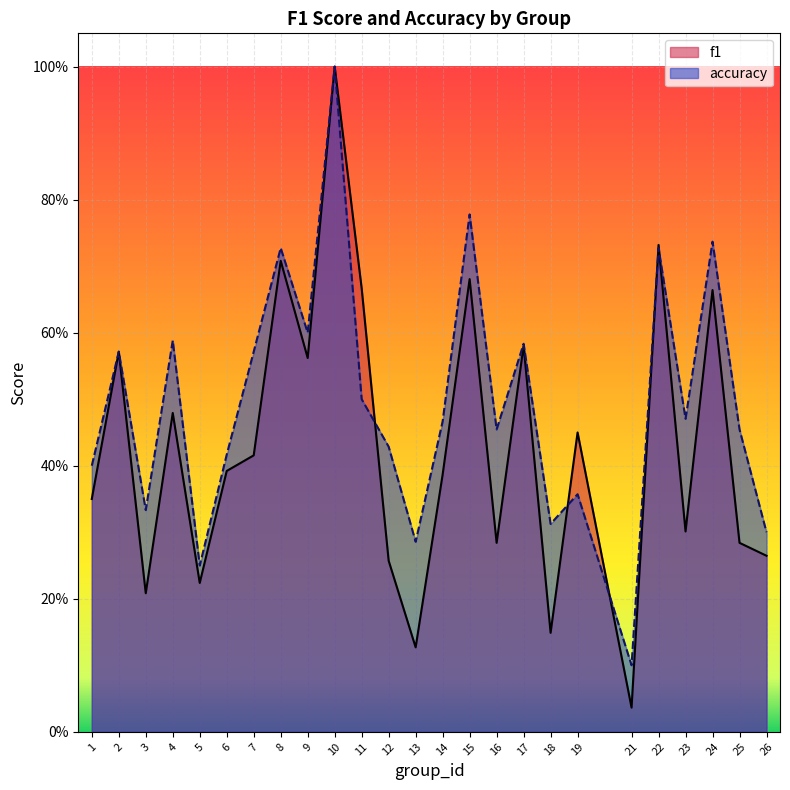

At which category is the sum across all series the highest?

10